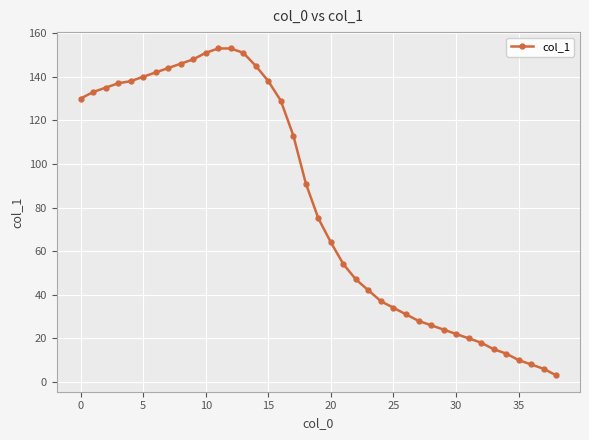

What is the maximum value shown in the chart?

153